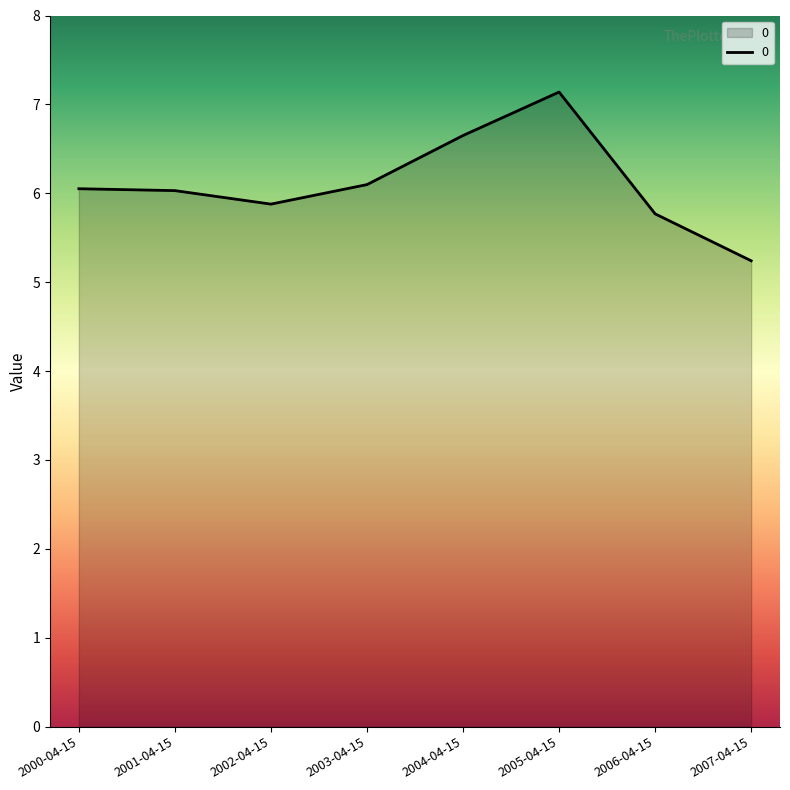

What is the change in value from 2000-04-15 to 2007-04-15?

-0.8